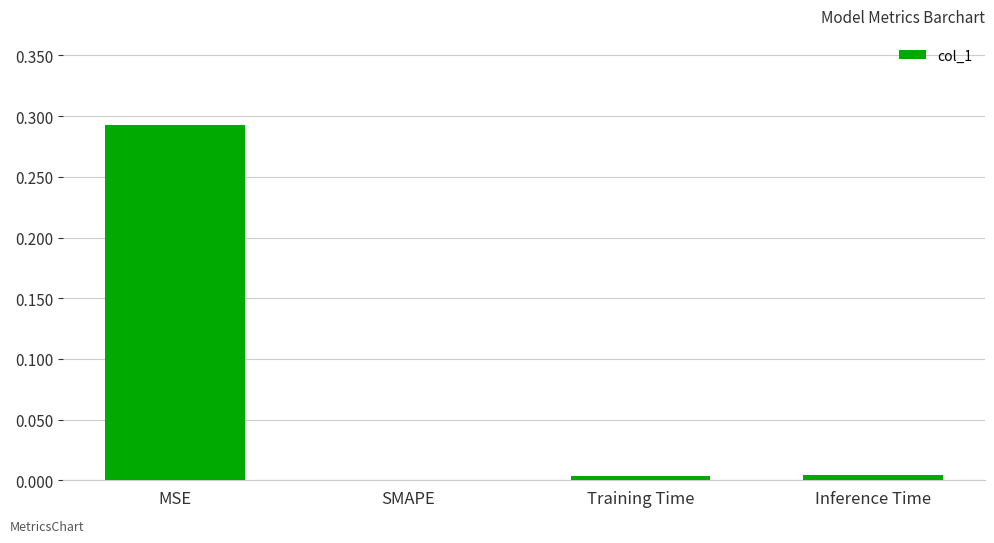

The value at Training Time is 0.0. True or false?

True